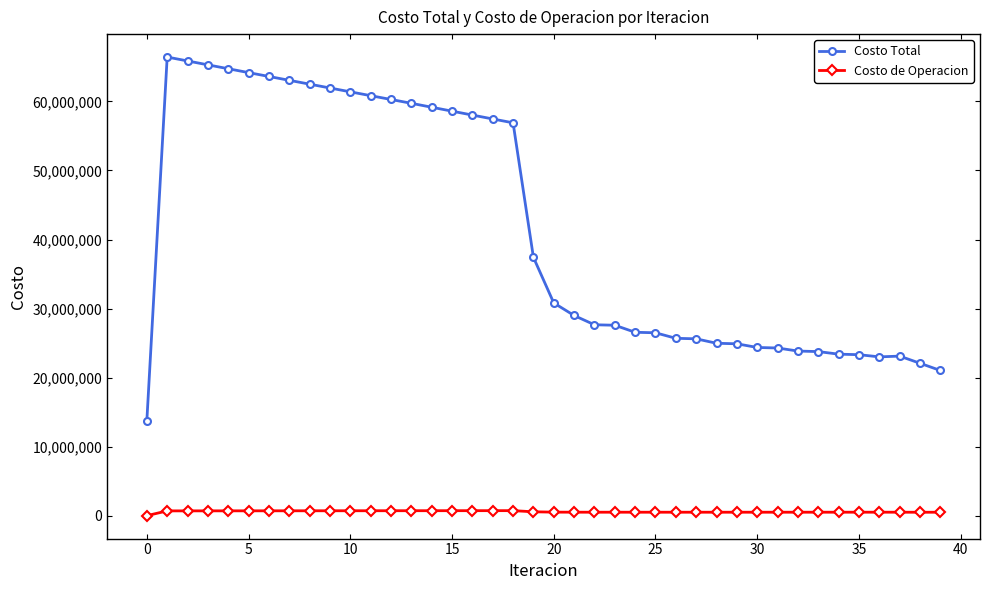

What is the value of the Costo Total point at the 23rd from the left?

27650549.5